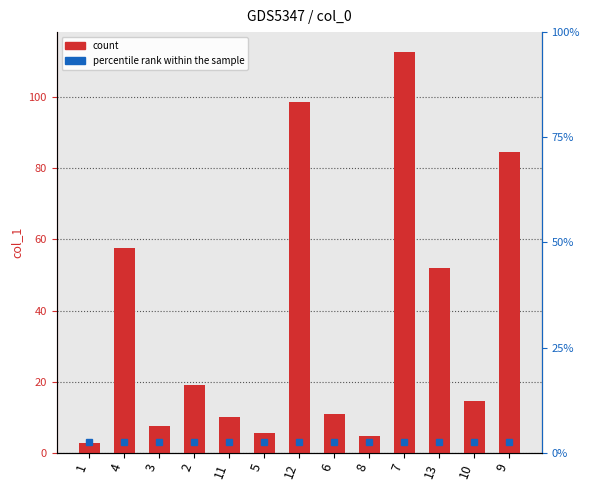

Which label corresponds to the smallest value in the chart?

1